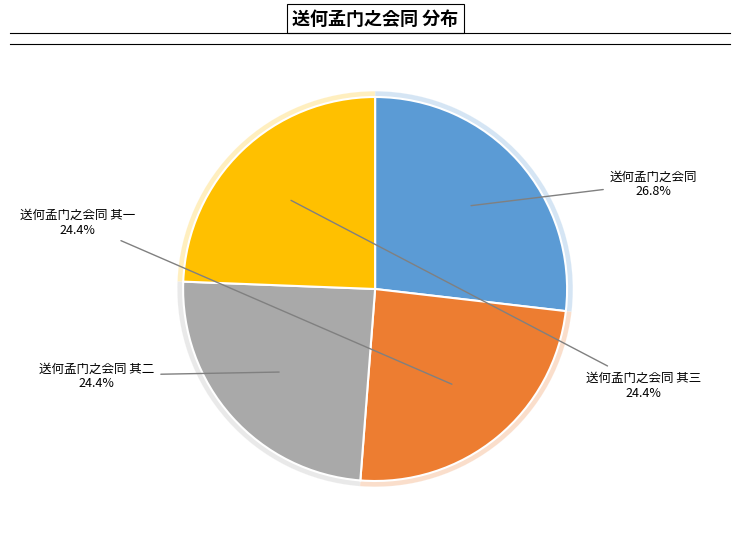

Is it true that 送何孟门之会同 其一 is 24% of the pie?

True